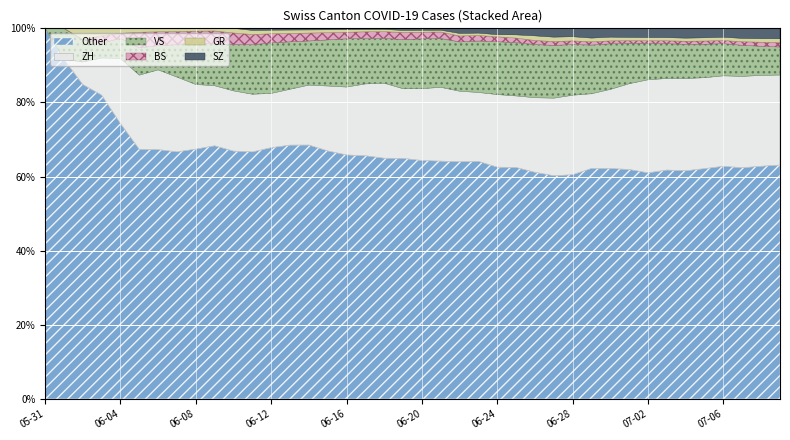

How many data points in BS are less than 7?

19